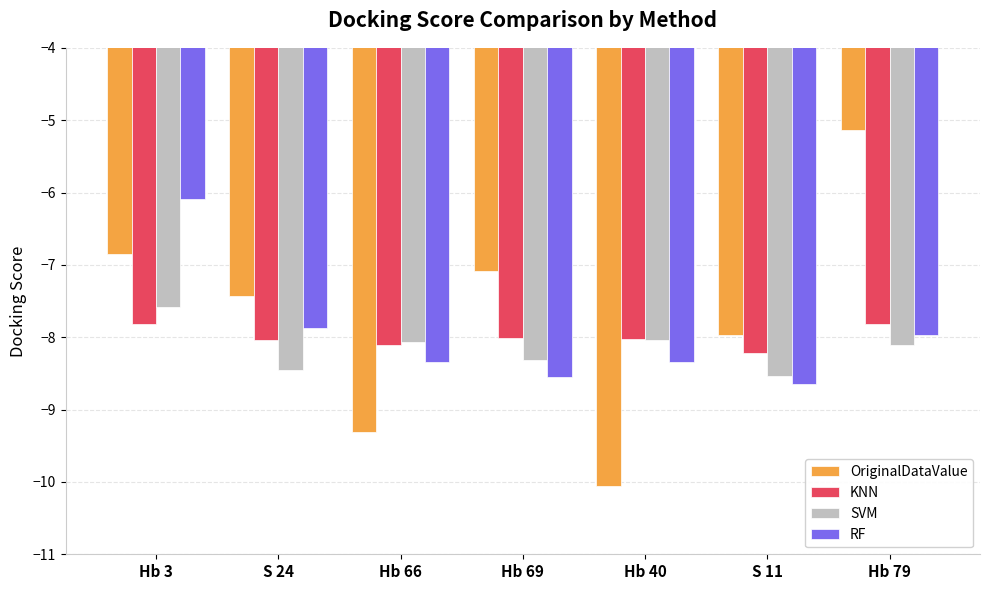

Which series has the widest spread of values?

OriginalDataValue